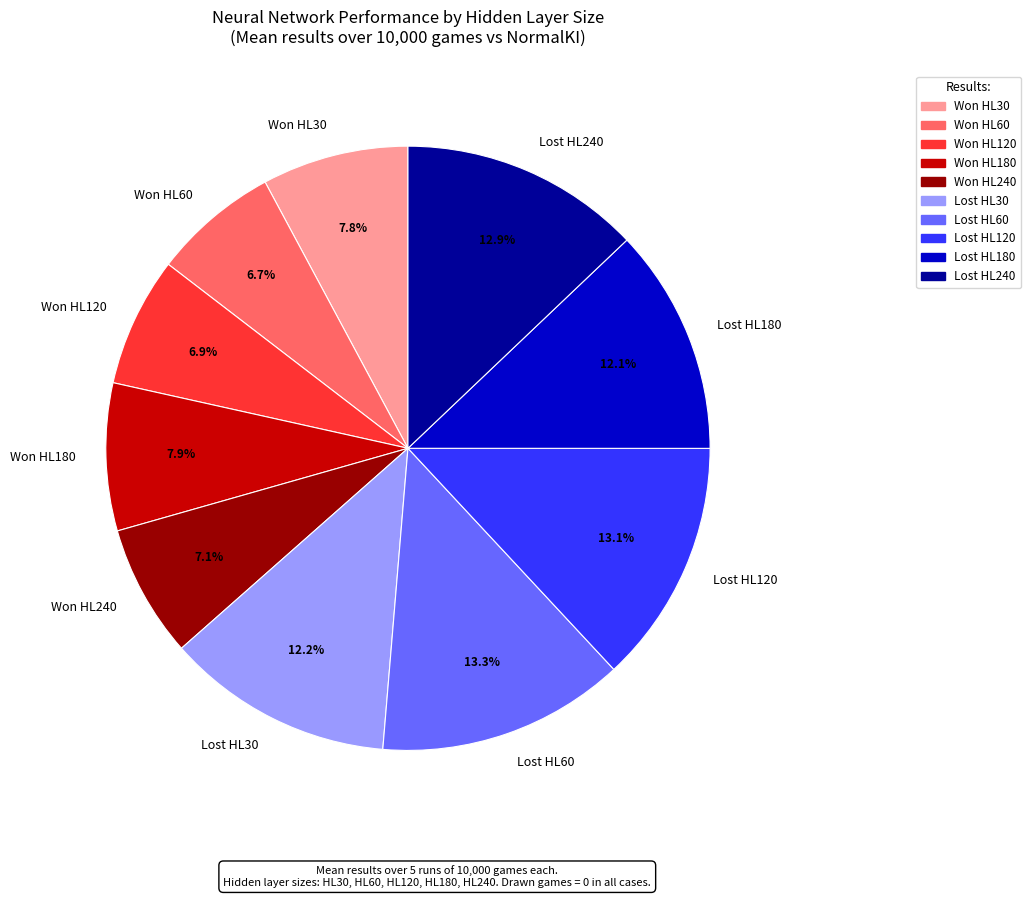

Is Won HL60 the majority of the pie?

No